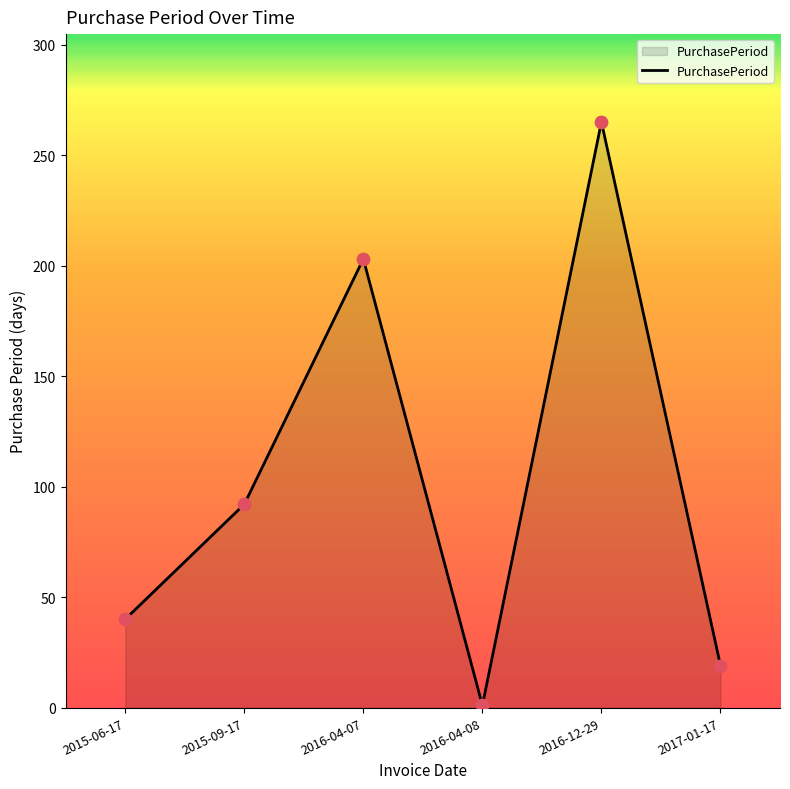

What is the change in value from 2016-04-07 to 2017-01-17?

-184